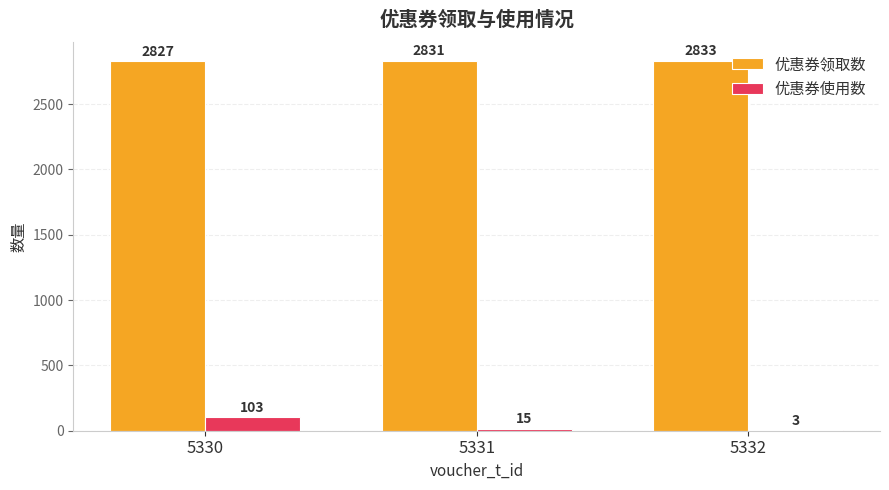

At which label does 优惠券使用数 first exceed 15?

5330